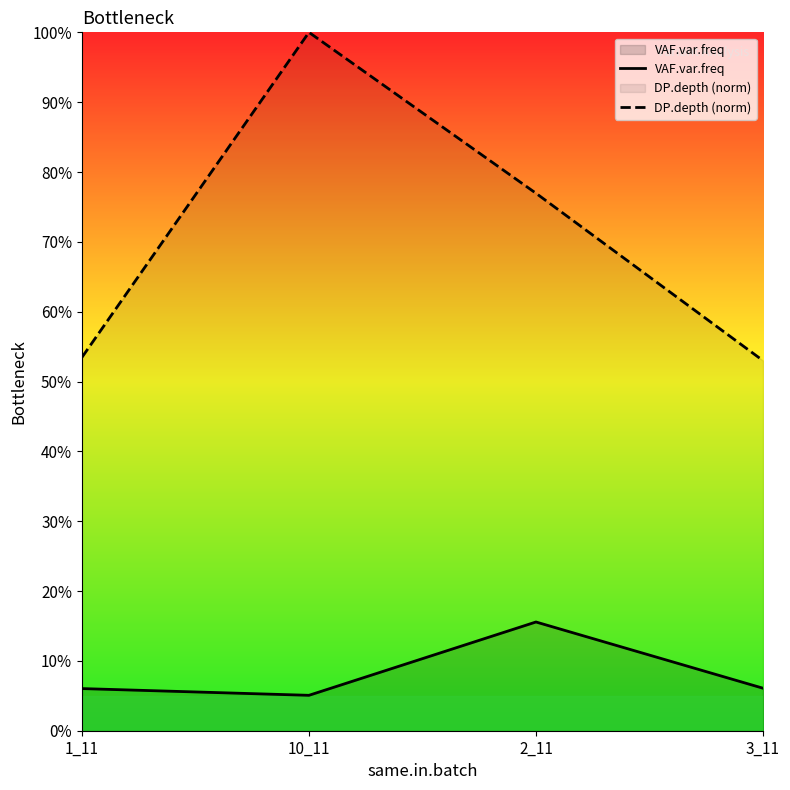

What is the value of the DP.depth (norm) point at the 3rd from the left?

0.8